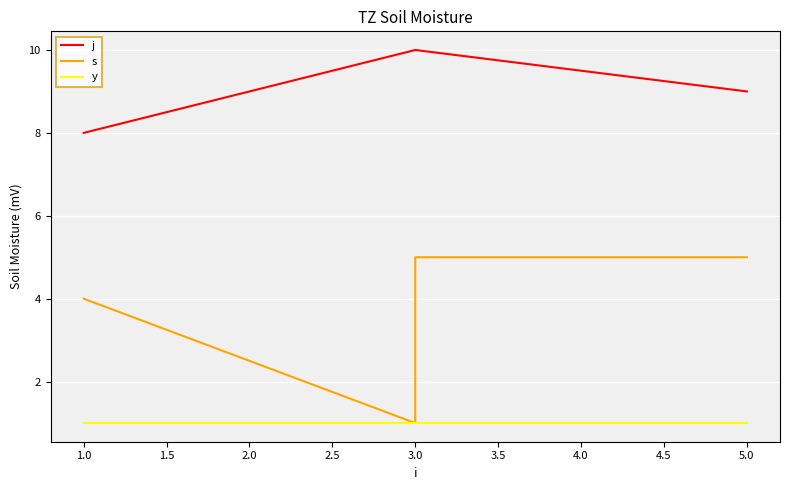

How many values in the j series are below 10?

2